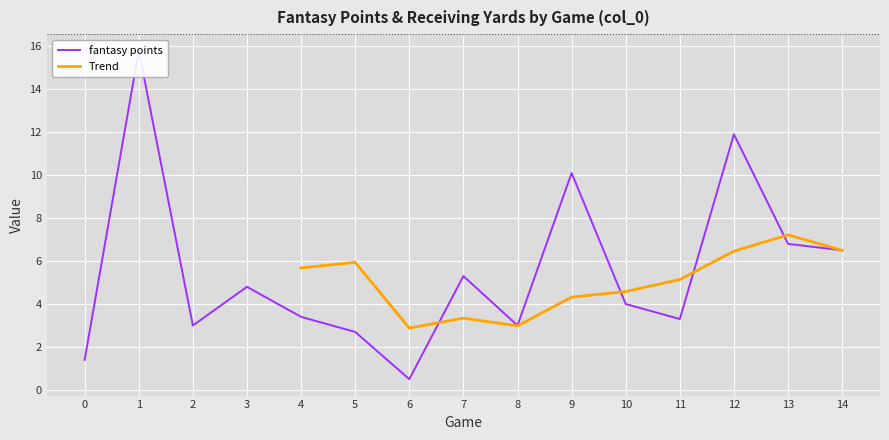

Rank the categories by value from highest to lowest.

1, 12, 9, 13, 14, 7, 3, 10, 4, 11, 2, 8, 5, 0, 6